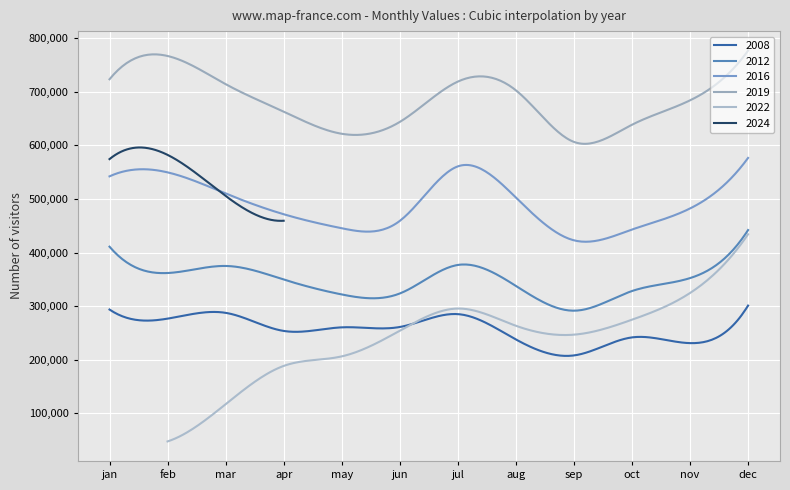

True or false: 2022 has more than 0 interior local peaks.

True